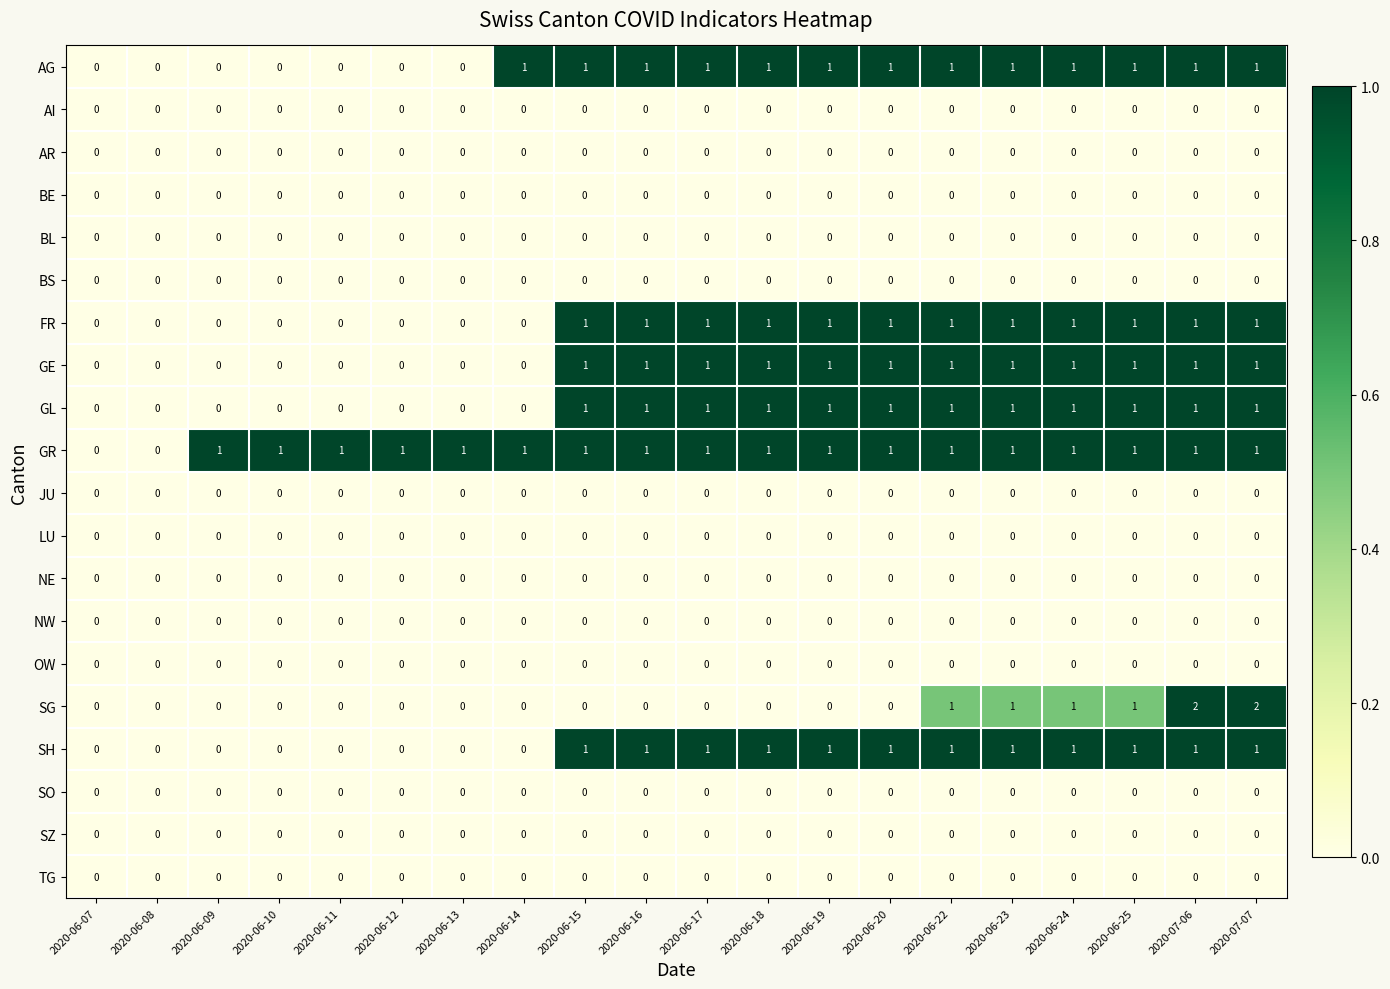

How many categories are shown in the chart?

20